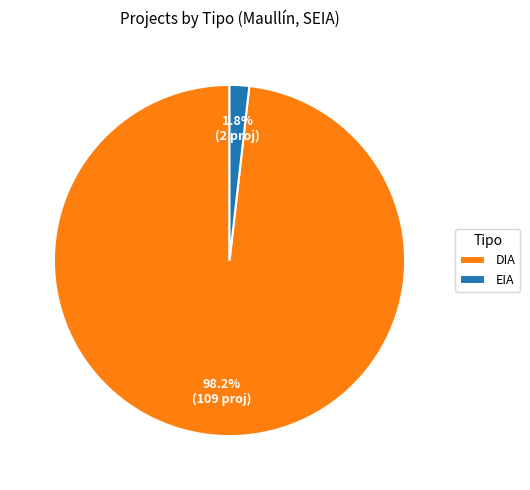

How many segments does this pie chart have?

2